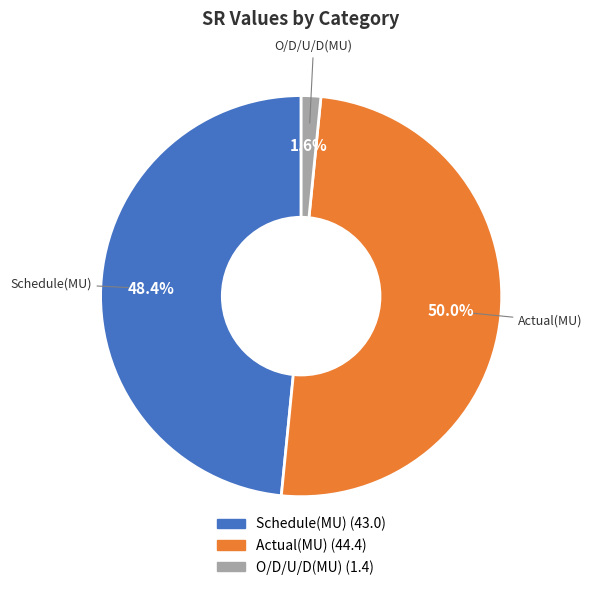

To the nearest percent, what is the difference between the Actual(MU) and Schedule(MU) slice percentages?

2%